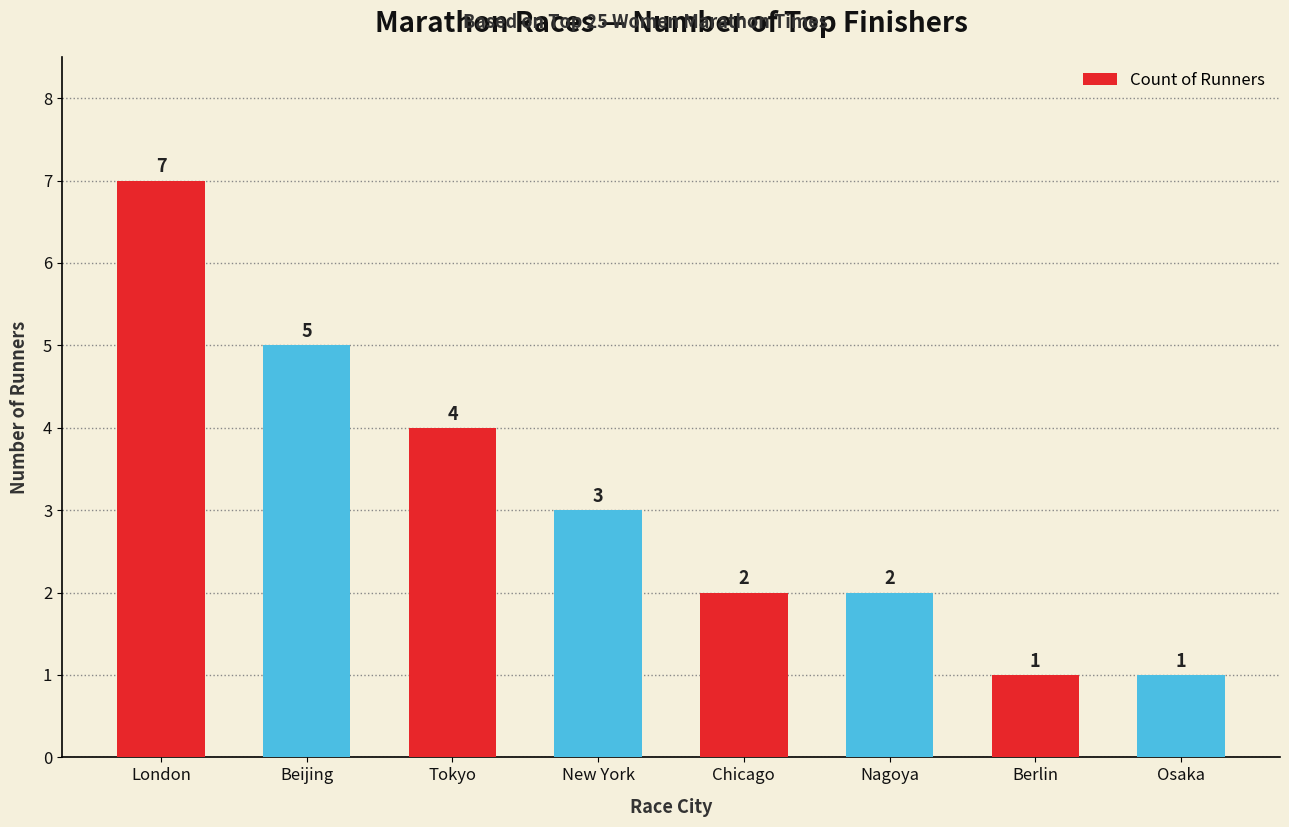

What is the difference between the values at Beijing and London?

2